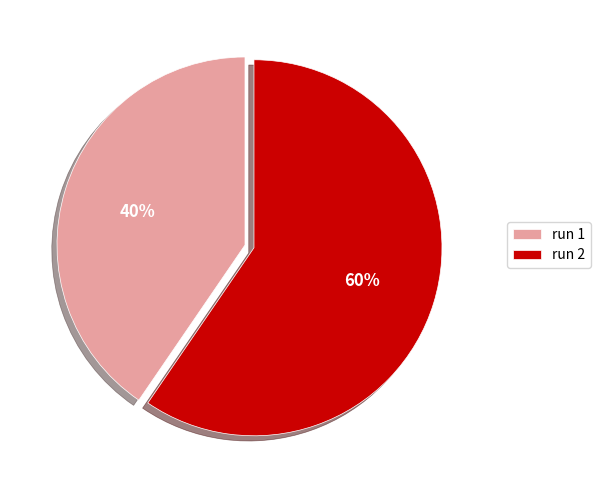

To the nearest percent, what is the average slice percentage?

50%